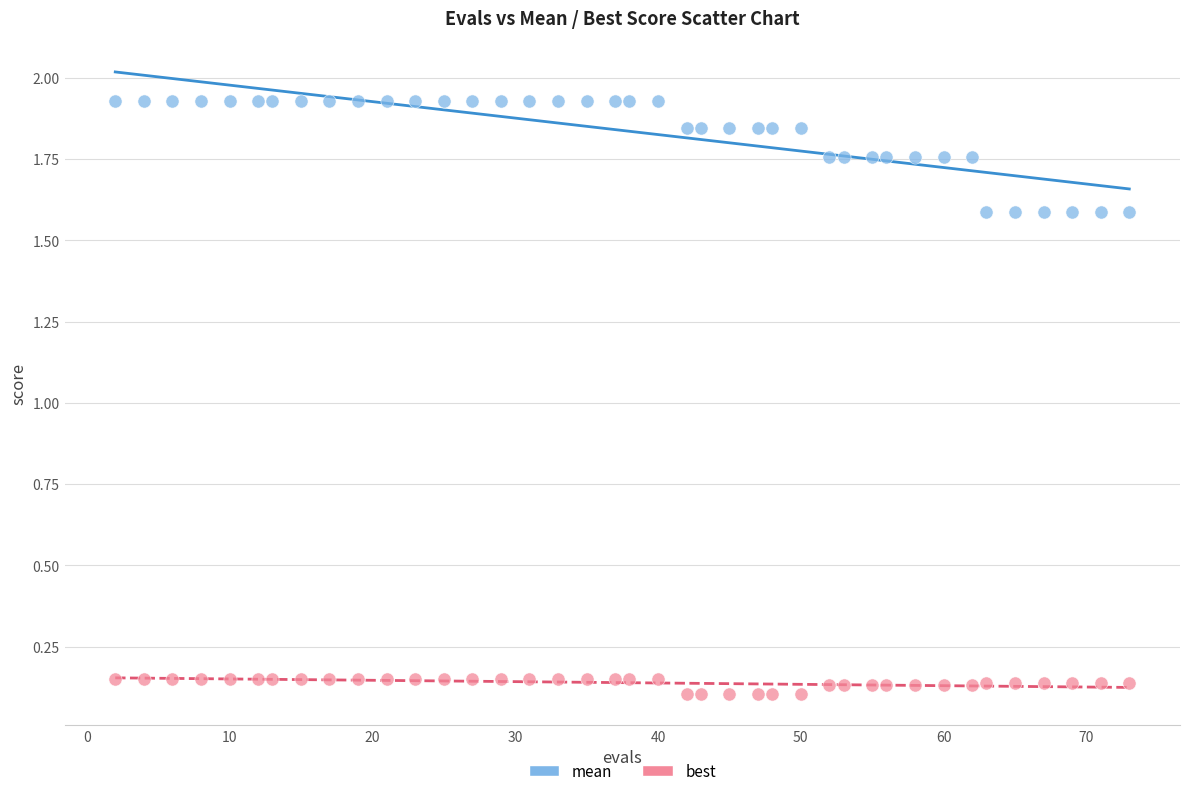

Which series reaches the maximum Y coordinate?

mean